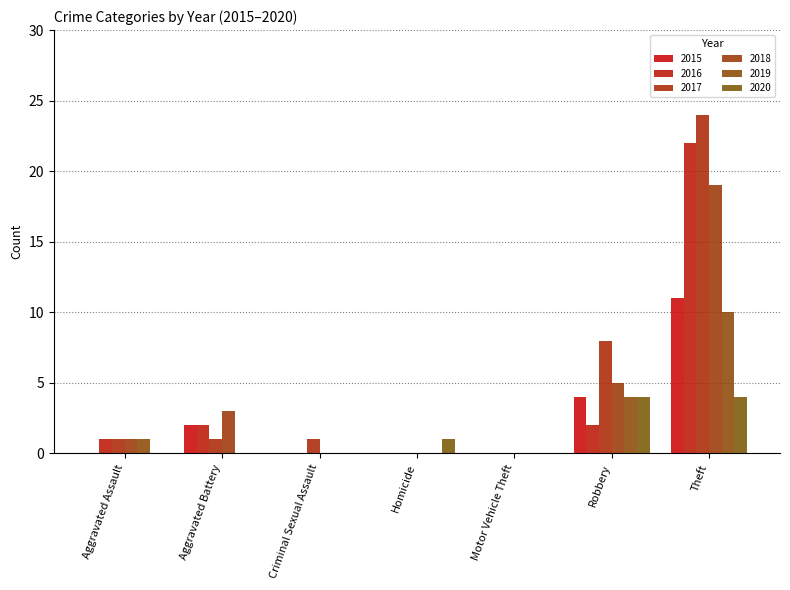

Does the chart contain stacked bars?

No